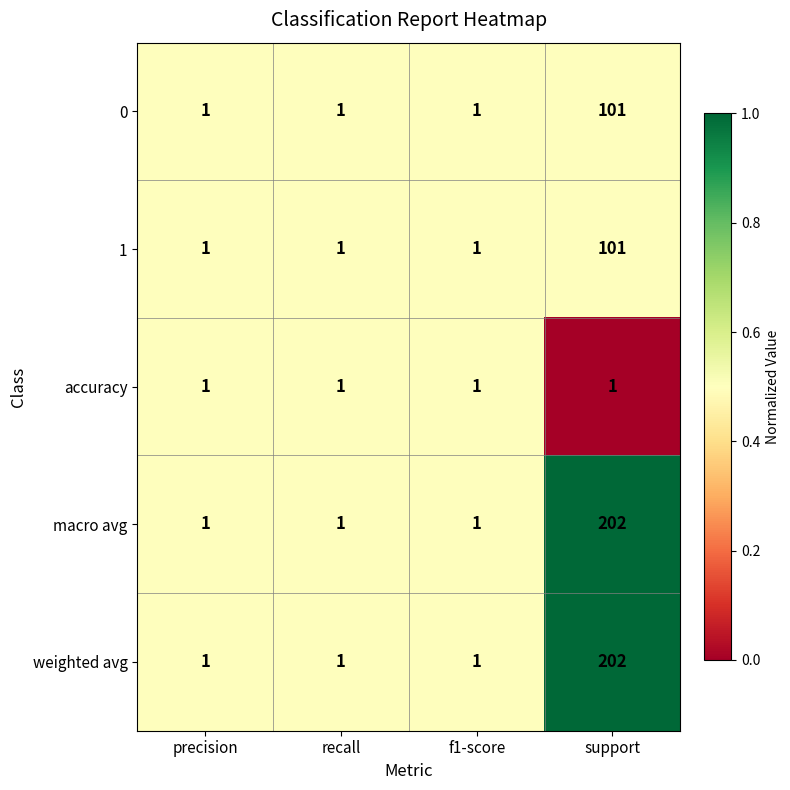

Which category has the highest value across all series?

support